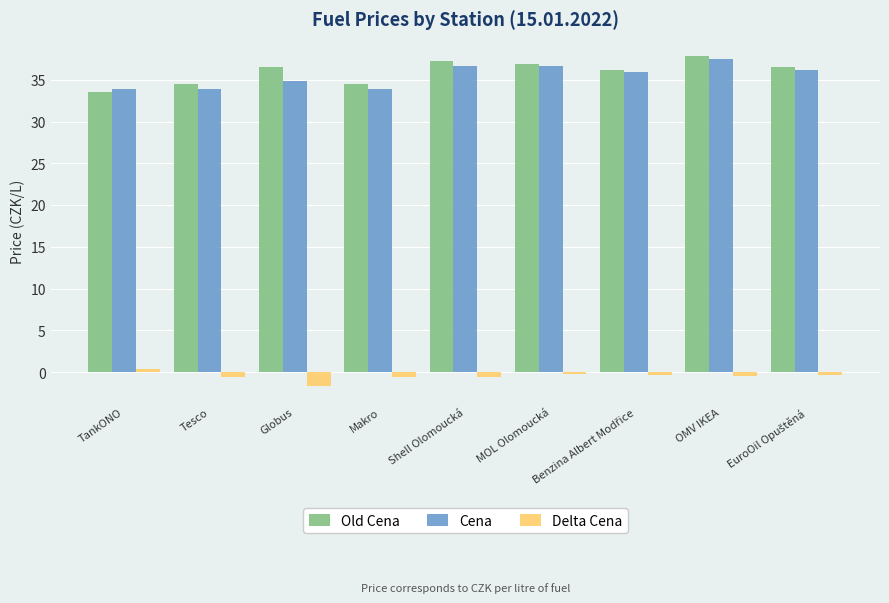

Rank the series at Shell Olomoucká from highest to lowest value.

Old Cena, Cena, Delta Cena